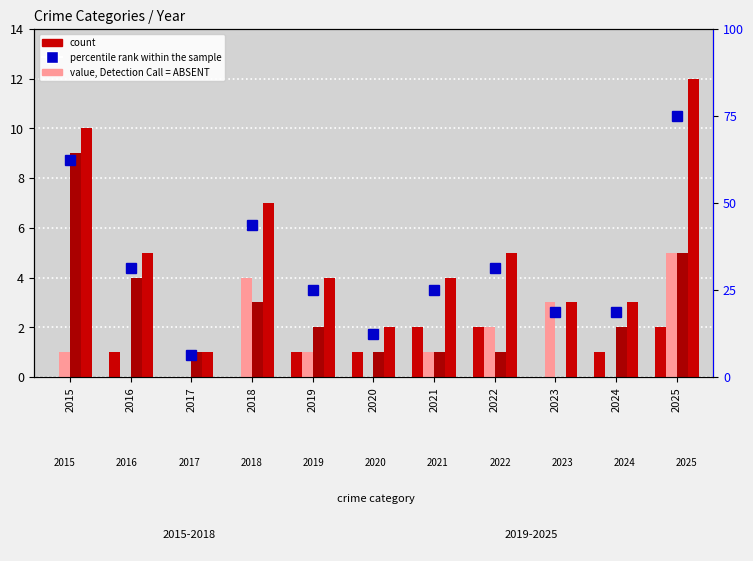

At 2024, list the series in order from largest to smallest.

percentile rank within the sample, Total, Robbery, Aggravated Assault, Aggravated Battery